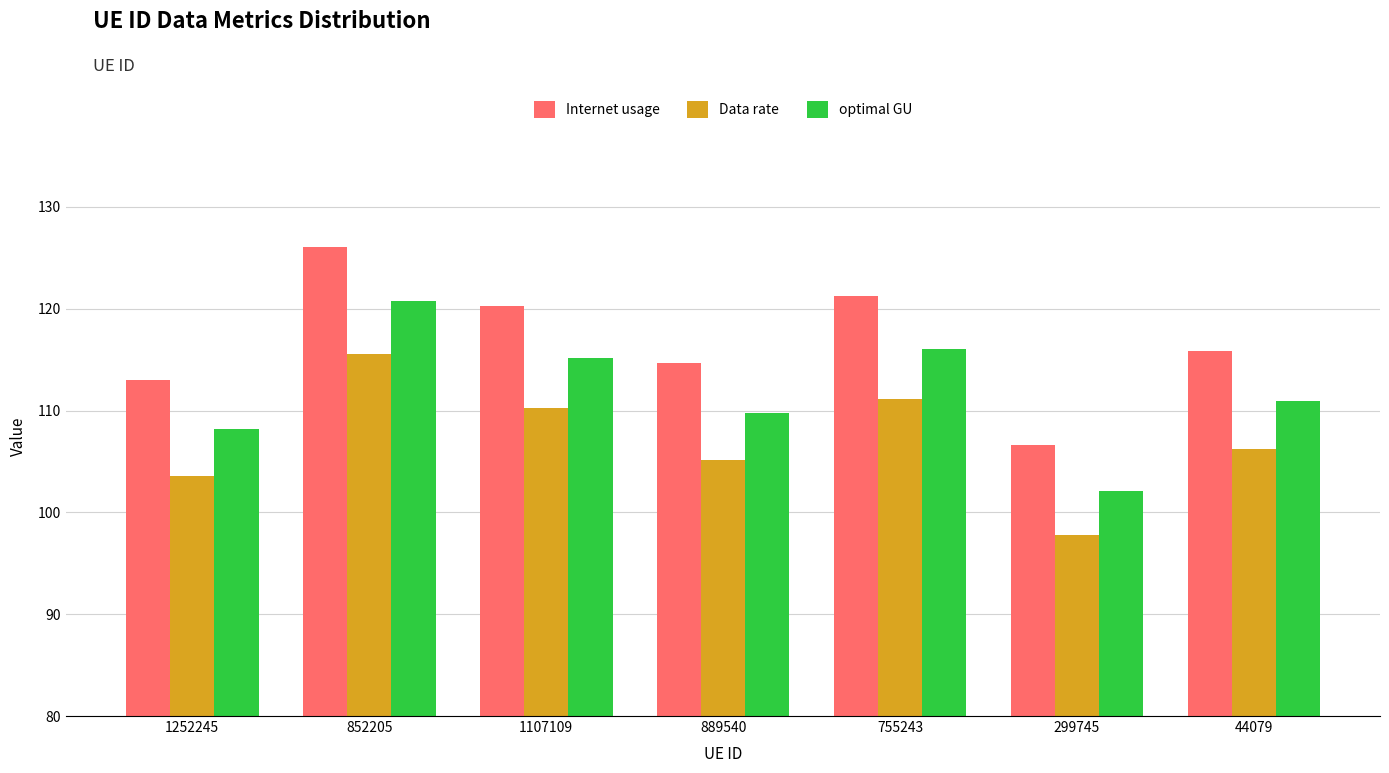

What is the spread (max minus min) of values at 1252245?

9.4